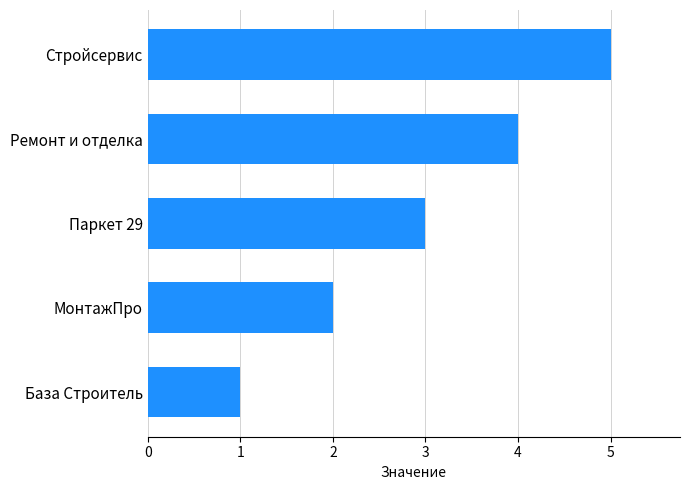

What is the approximate value at Ремонт и отделка?

4